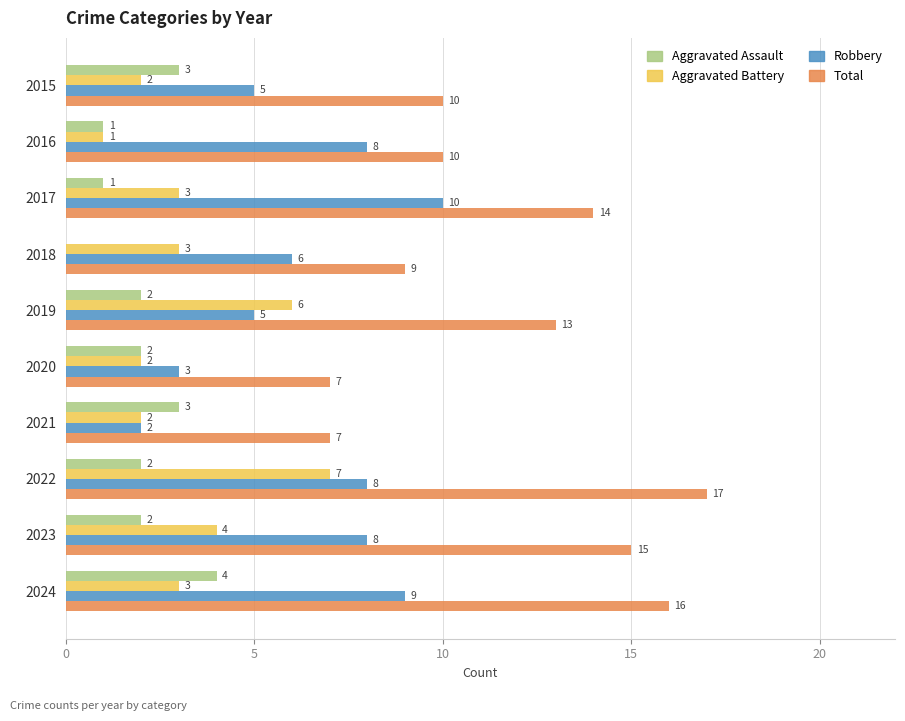

Where is Total nearest to the value 12?

2019